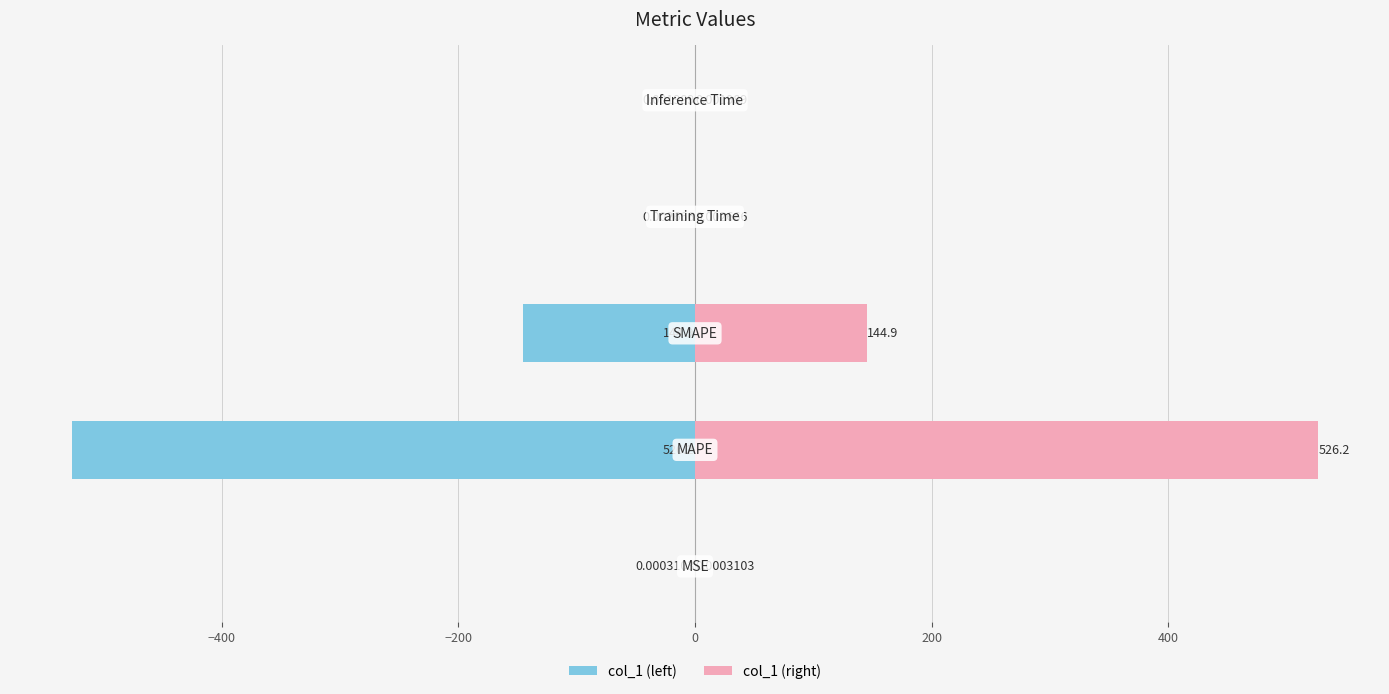

Reading left to right, what are all the values shown in this chart?

col_1 (left): −600=-0.0	−400=-526.2	−200=-144.9	0=-0.0	200=-0.0
col_1 (right): −600=0.0	−400=526.2	−200=144.9	0=0.0	200=0.0